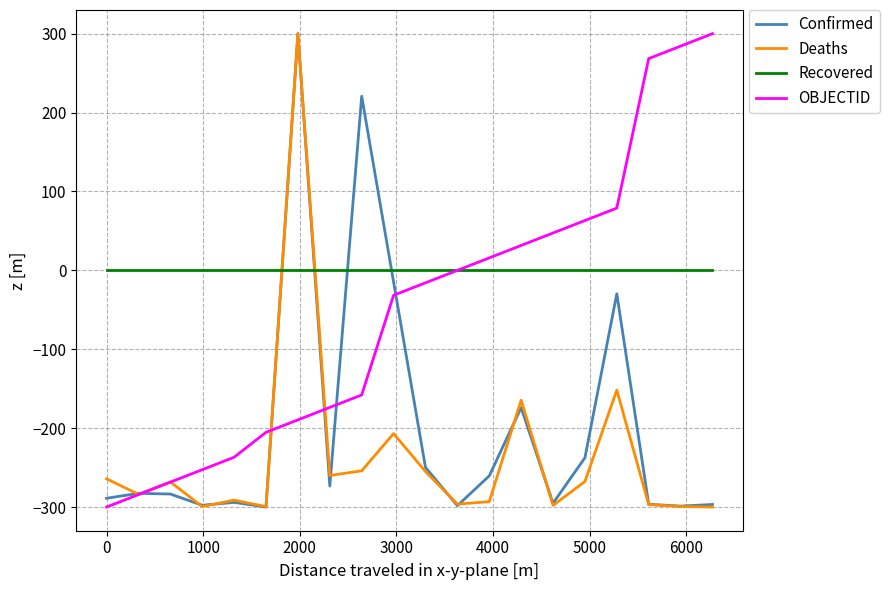

True or false: Recovered and Deaths intersect in this chart.

True